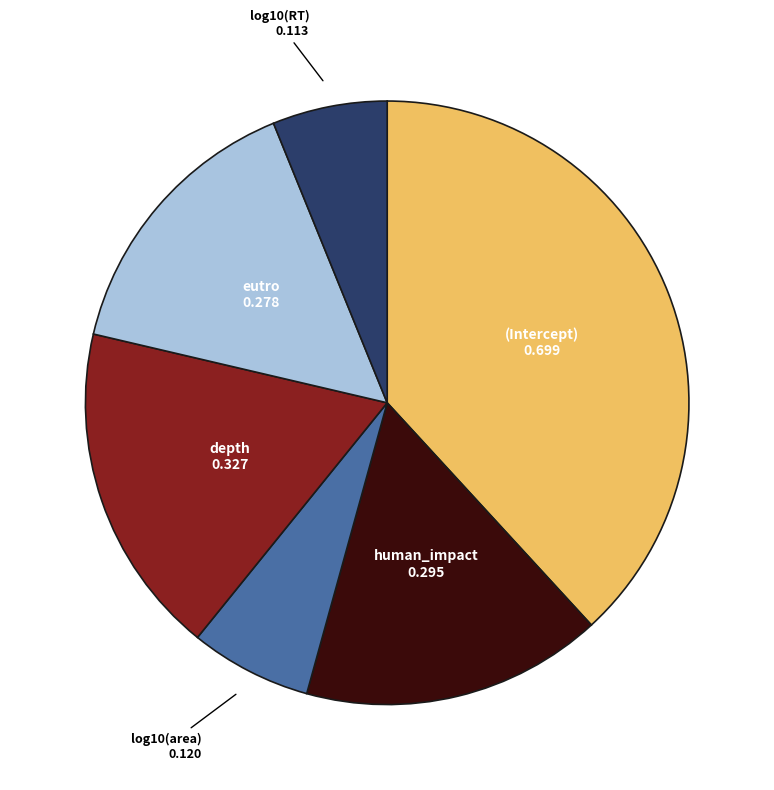

Does any single category account for the majority?

No